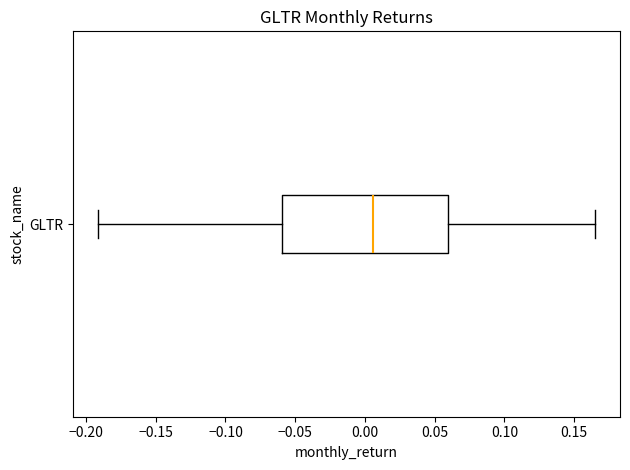

Read this box plot against the x-axis: the position of the median line, the range covered by the box, and the ends of both whiskers. The values are not printed on the chart, so give them approximately, as read against the axis.

median 0.005, box -0.060 to 0.060, whiskers -0.190 to 0.165